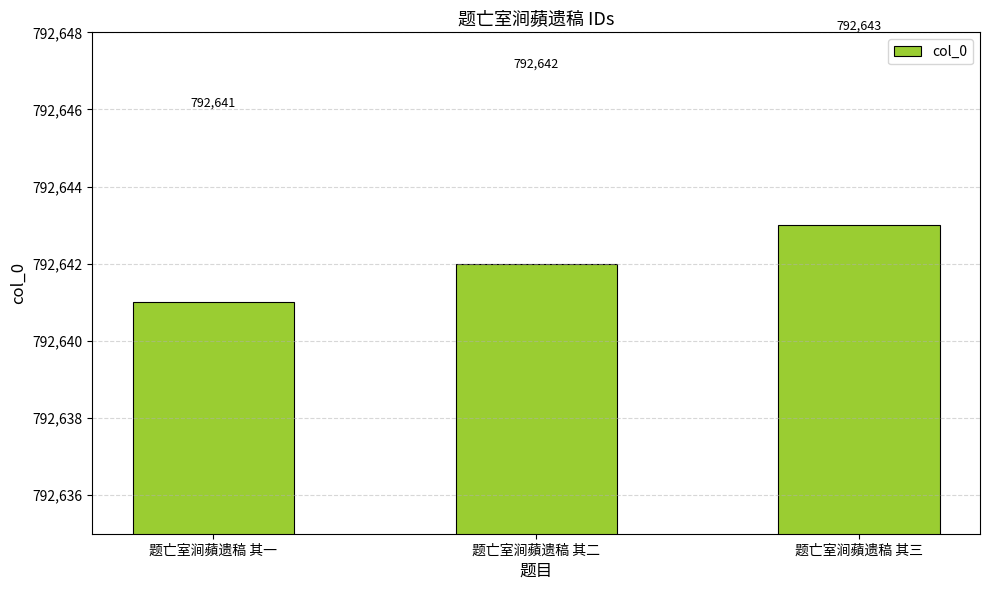

Reading right to left, extract all data points from this chart.

792643	792642	792641